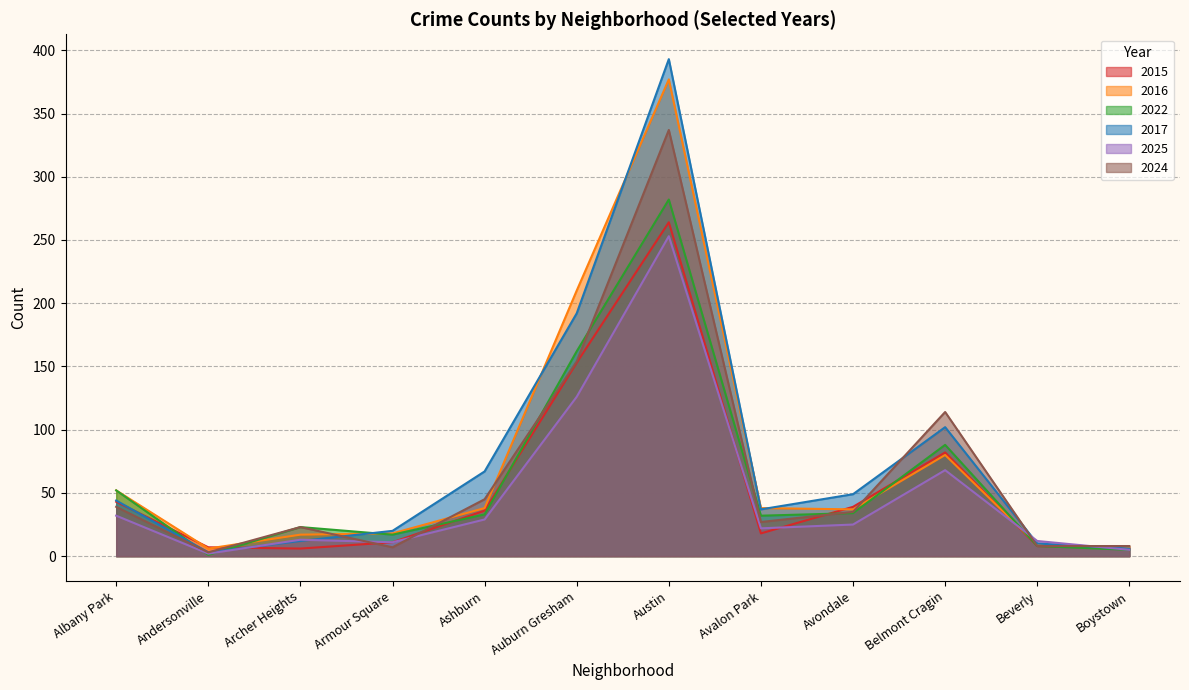

How many intersections are there between 2025 and 2017?

4